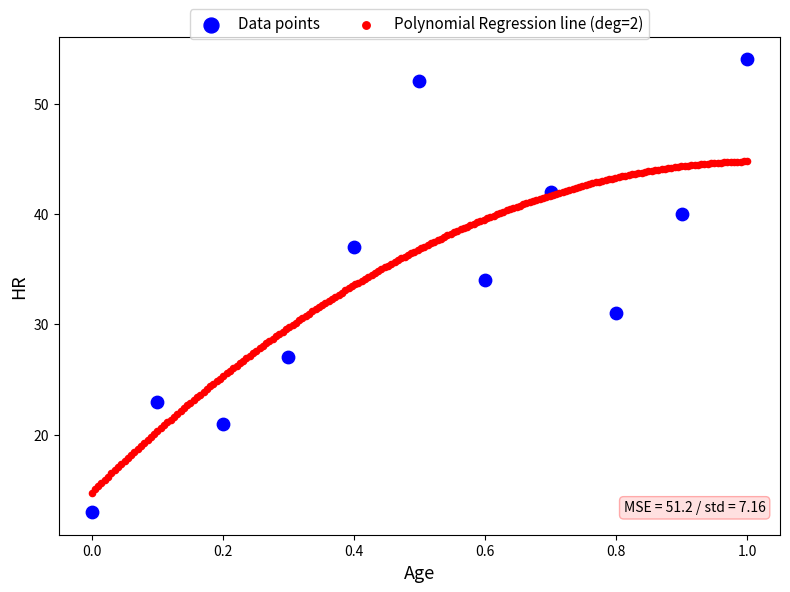

Which series has the widest spread of Y values?

Data points